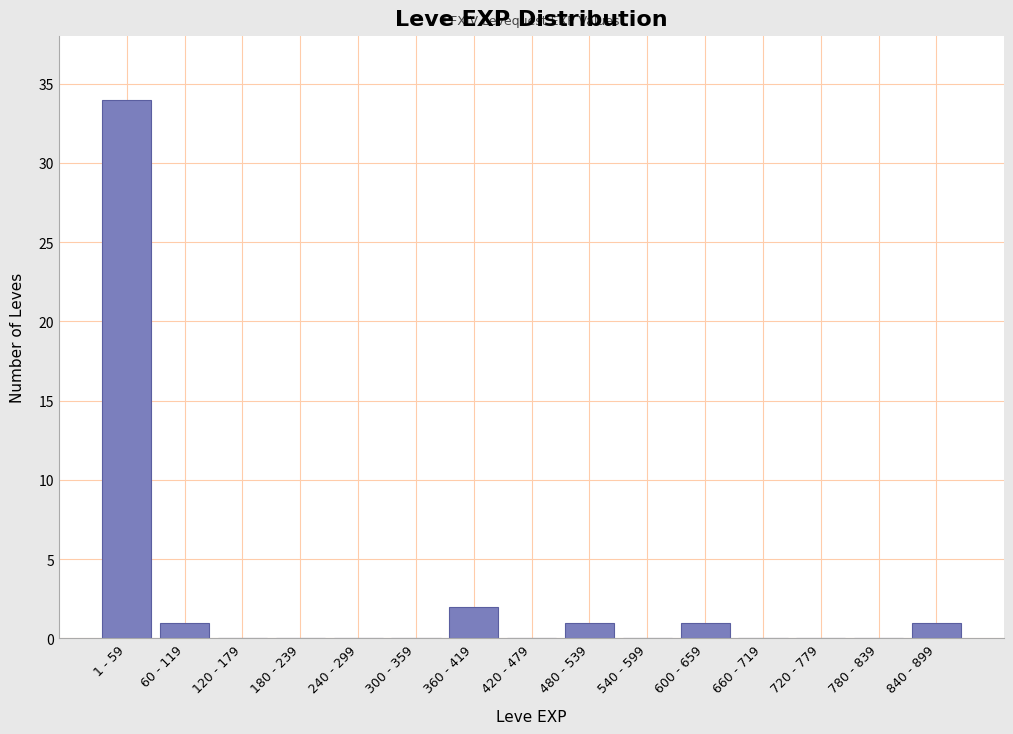

Reading left to right, list all the values displayed in this chart.

1 - 59=34	60 - 119=1	120 - 179=0	180 - 239=0	240 - 299=0	300 - 359=0	360 - 419=2	420 - 479=0	480 - 539=1	540 - 599=0	600 - 659=1	660 - 719=0	720 - 779=0	780 - 839=0	840 - 899=1